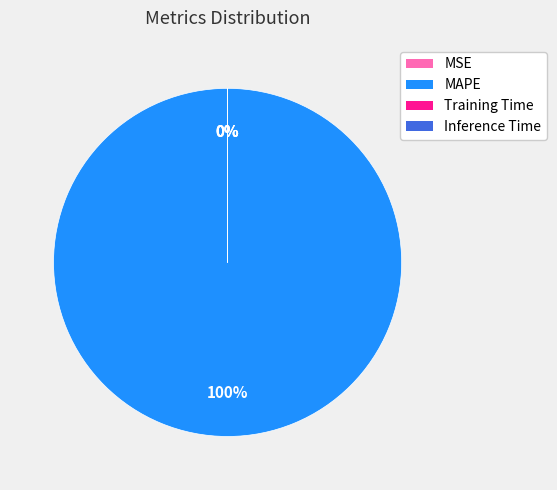

Rank the categories by value from highest to lowest.

MAPE, MSE, Training Time, Inference Time